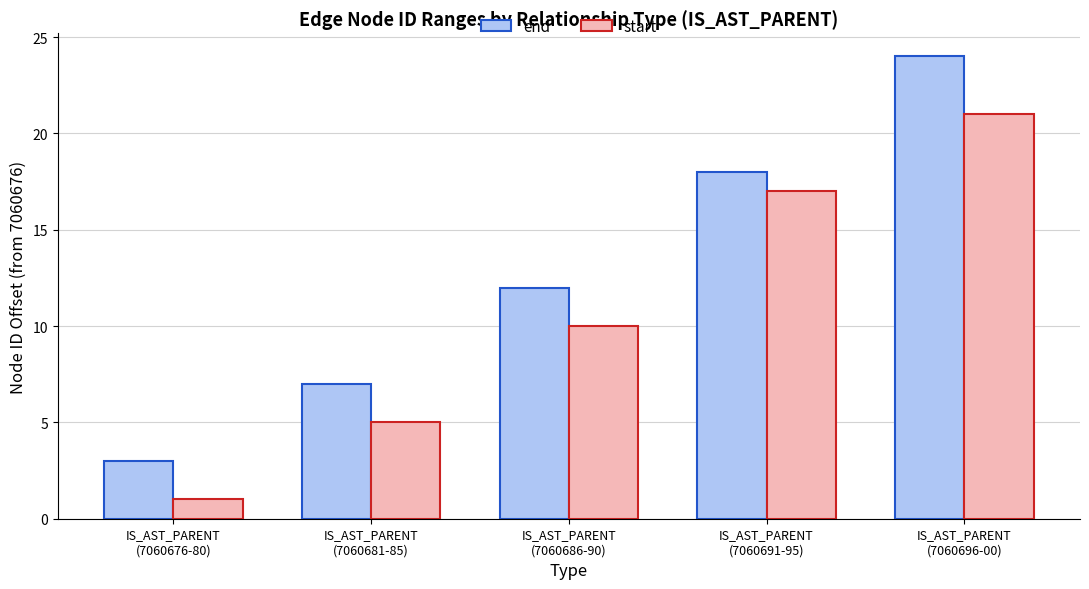

Is the value of start at IS_AST_PARENT
(7060676-80) greater than the value of end at IS_AST_PARENT
(7060681-85)?

No